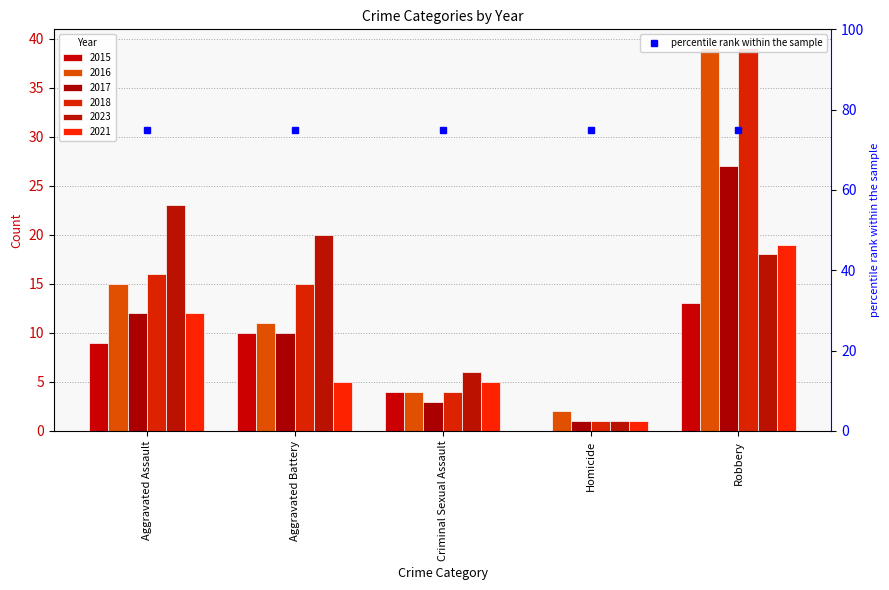

What is the label of the 3rd bar from the left?

Criminal Sexual Assault